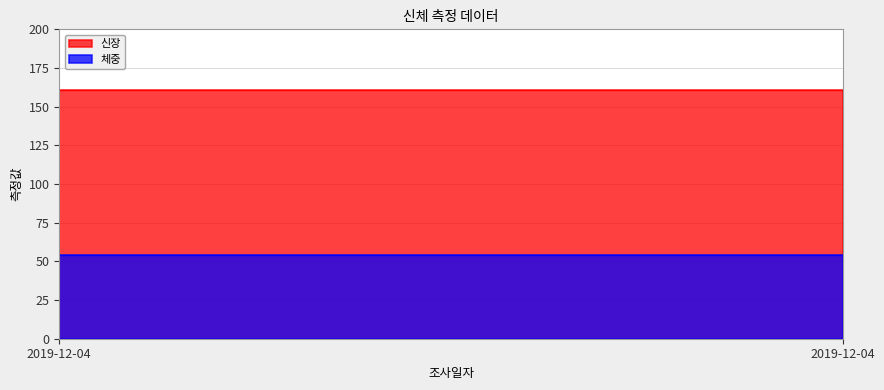

Which series has the widest spread of values?

신장